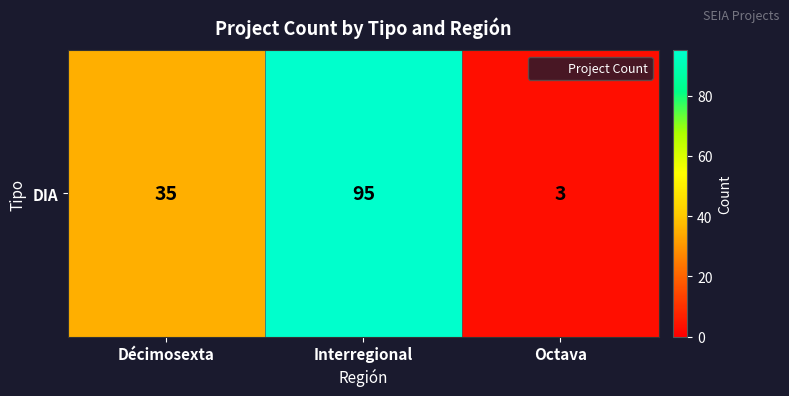

The chart shows a value of 3 at Octava. True or false?

True